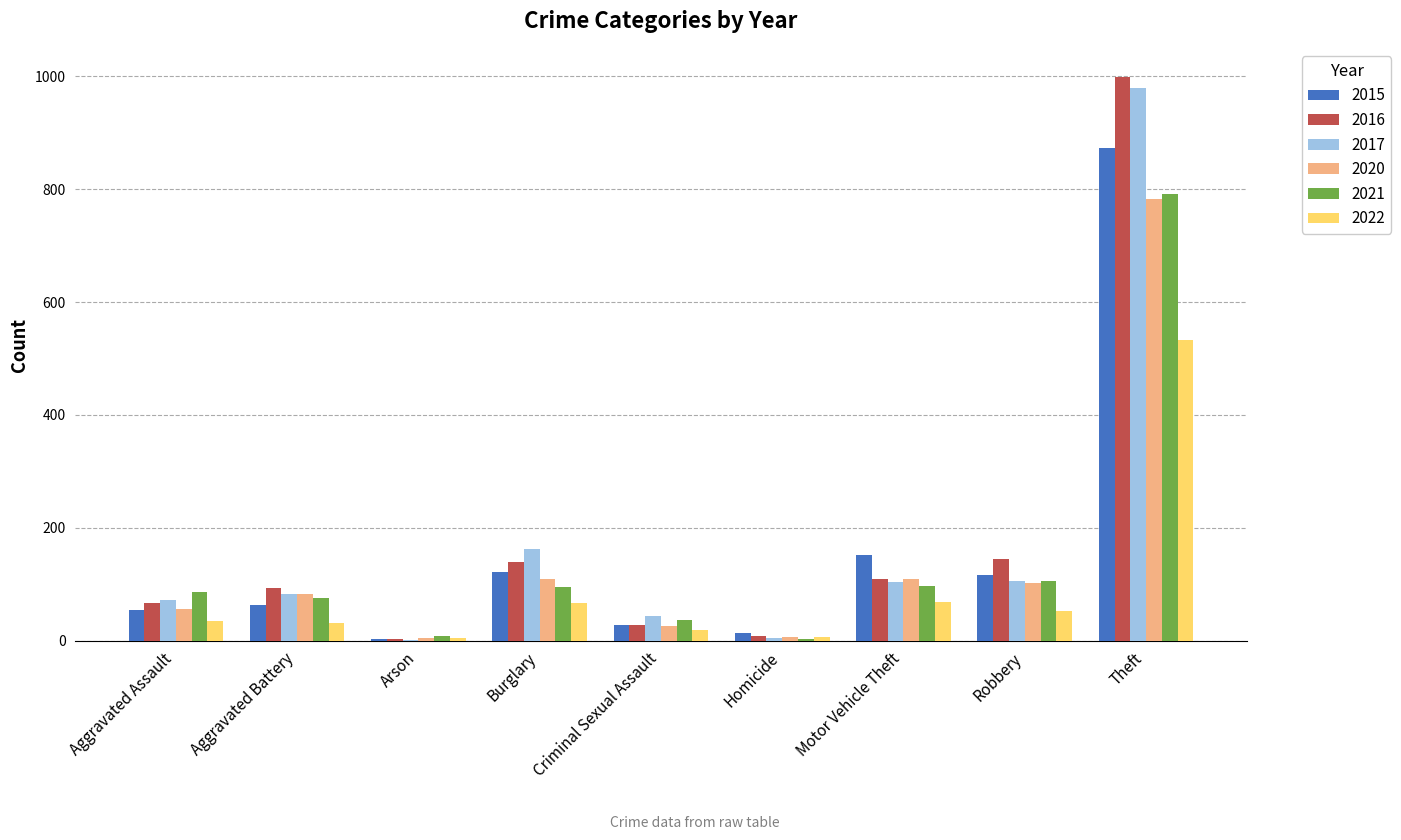

Are the bars horizontal?

No